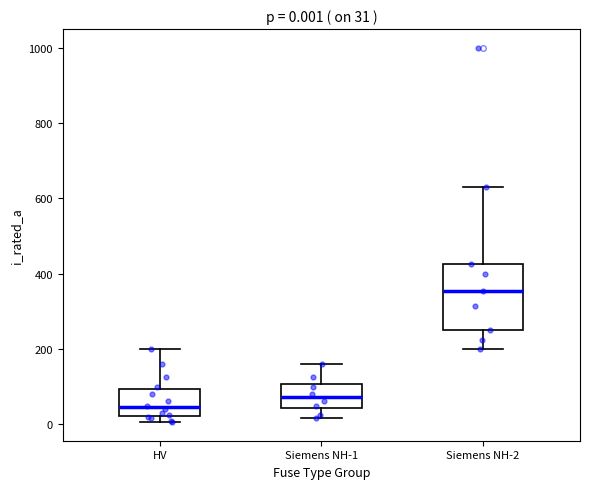

Which box is the tallest, from its lower edge to its upper edge?

Siemens NH-2